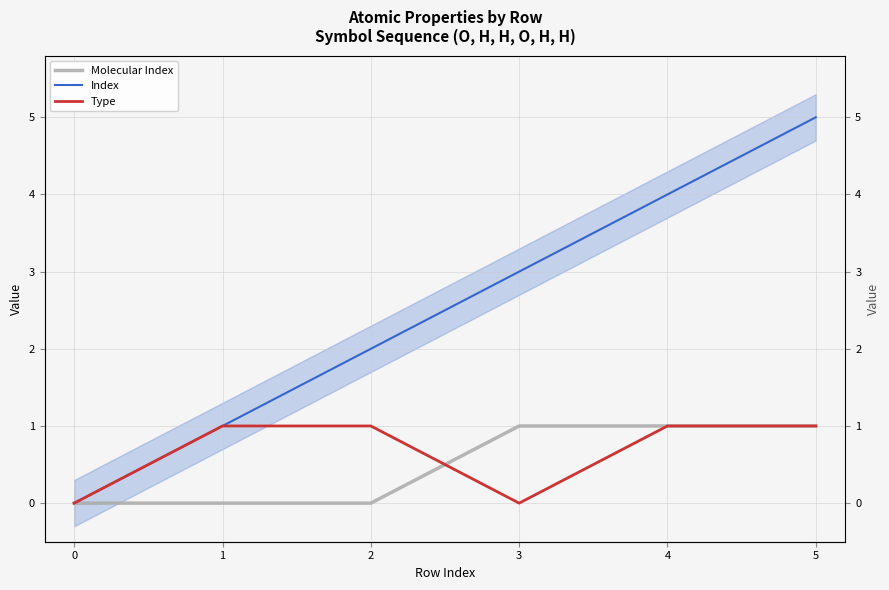

What are all the series names shown in the legend?

Molecular Index, Index, Type